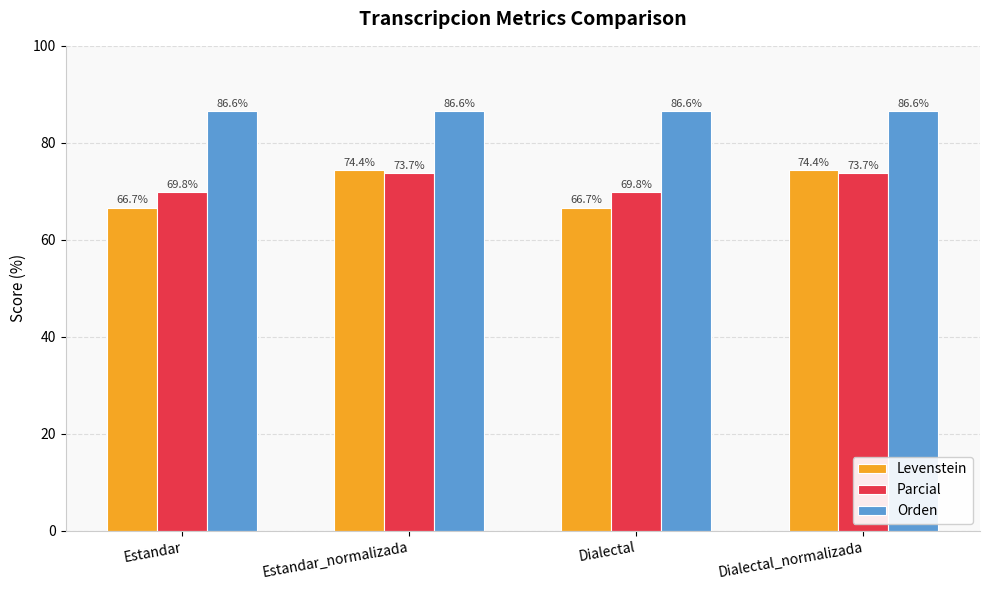

What is the total value across all series at Estandar?

223.1